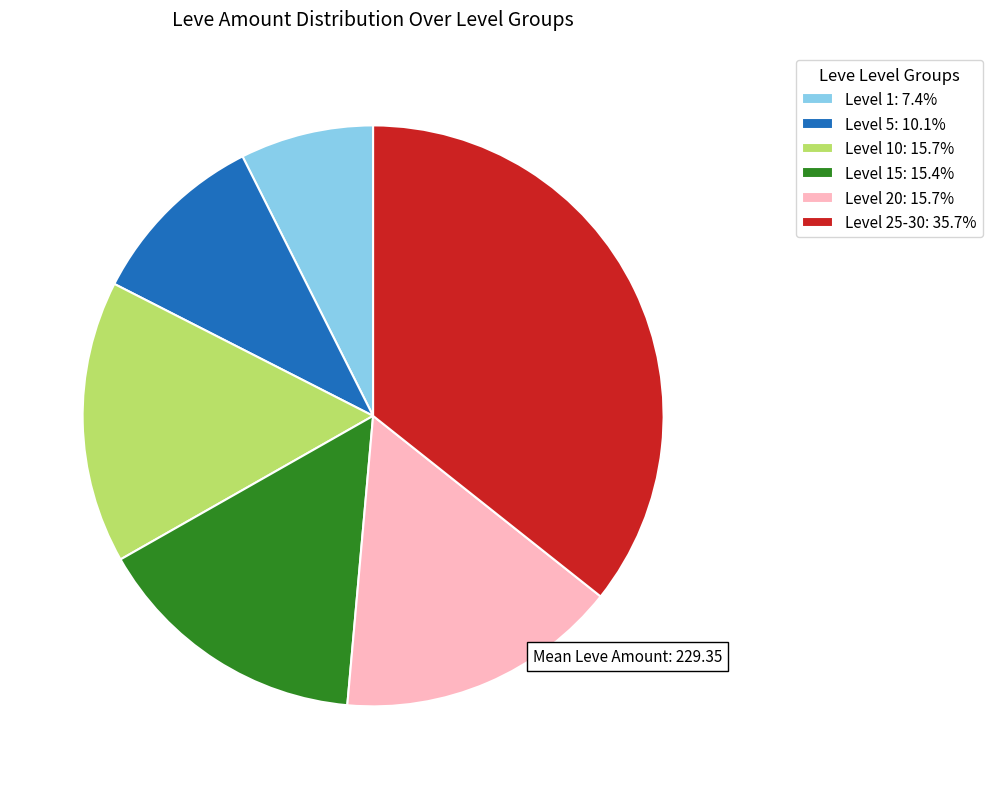

Approximately how many times larger is the value at Level 25-30: 35.7% compared to Level 1: 7.4%?

4.8